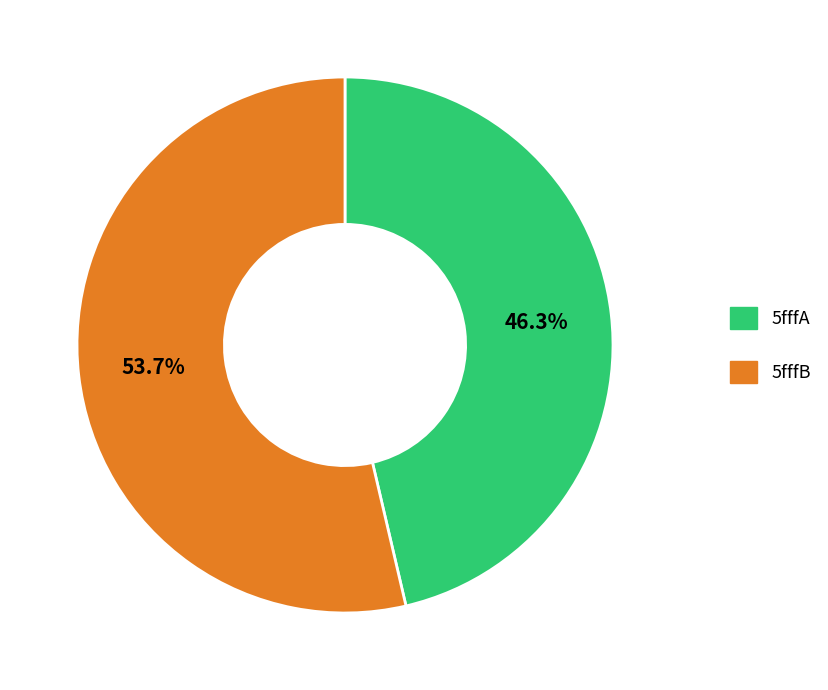

What is the smallest slice in the pie chart?

5fffA